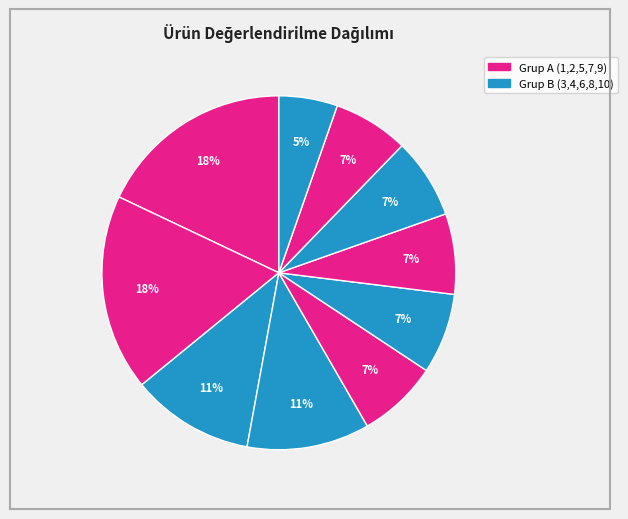

What is the largest slice in the pie chart?

1